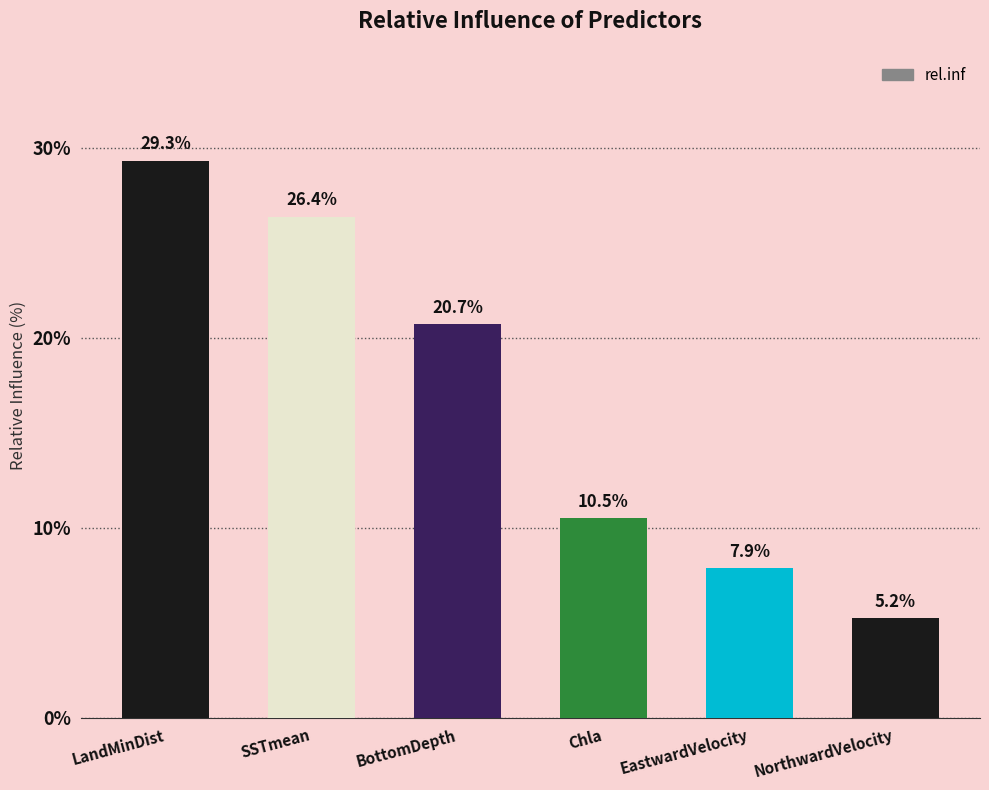

List the labels in order of value, largest first.

LandMinDist, SSTmean, BottomDepth, Chla, EastwardVelocity, NorthwardVelocity